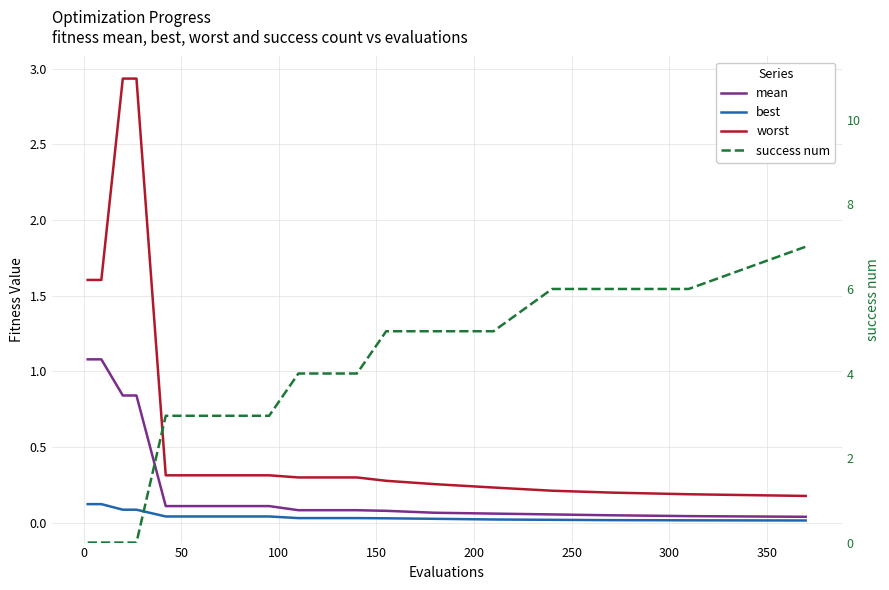

How many intersections are there between worst and success num?

1